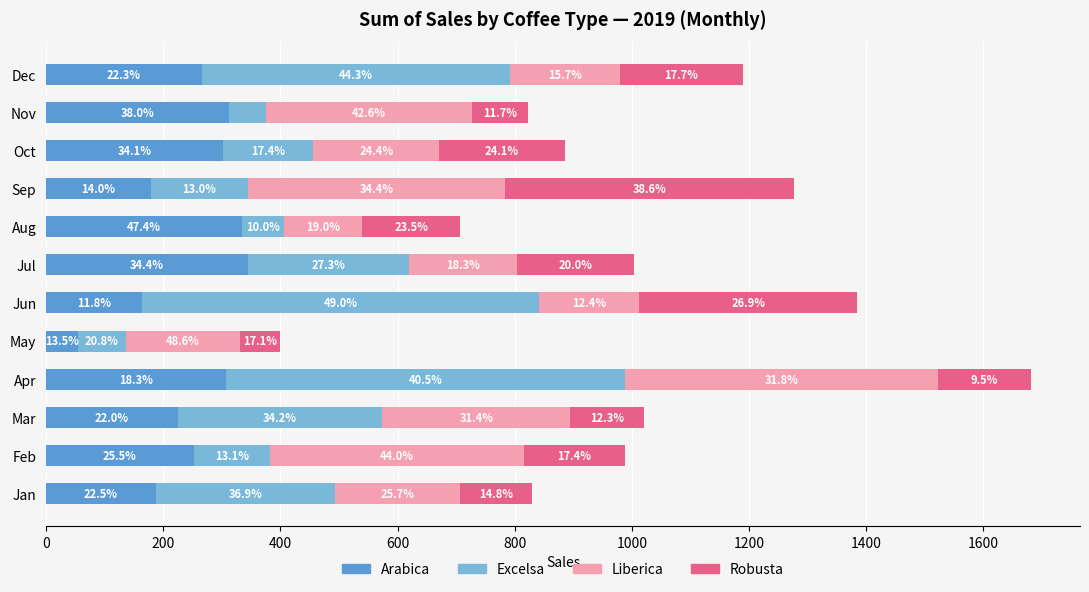

What are all the series names shown in the legend?

Arabica, Excelsa, Liberica, Robusta